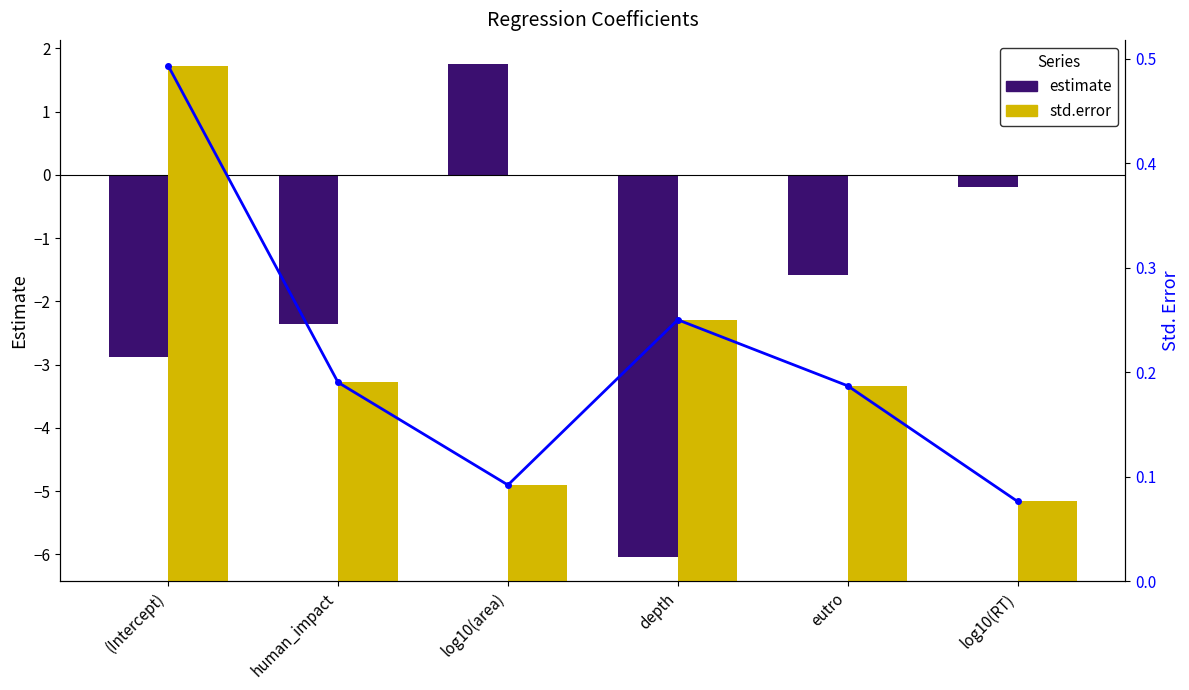

What is the sum of all estimate values?

-11.3